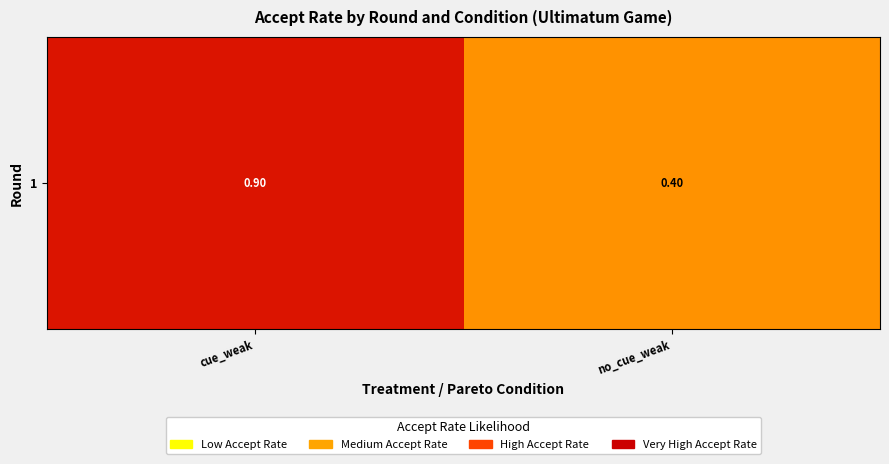

Read the value at no_cue_weak.

0.4